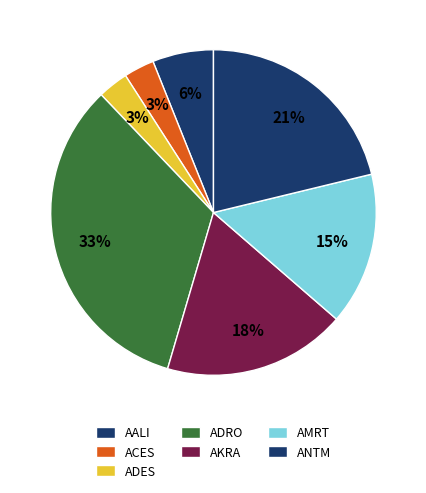

Which slice is the largest?

ADRO